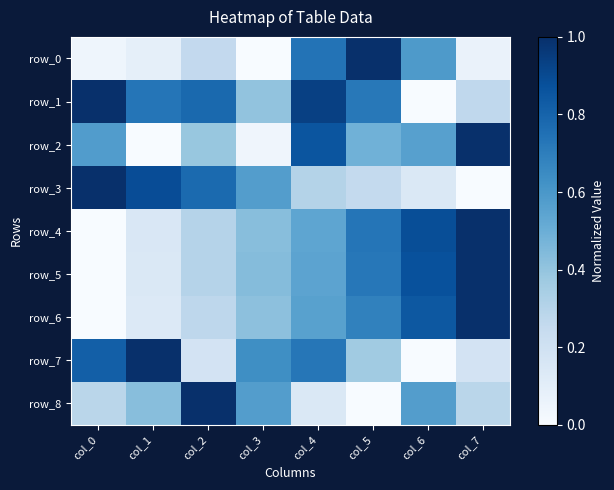

True or false: row_1 has a value of 1.2 at col_5.

False